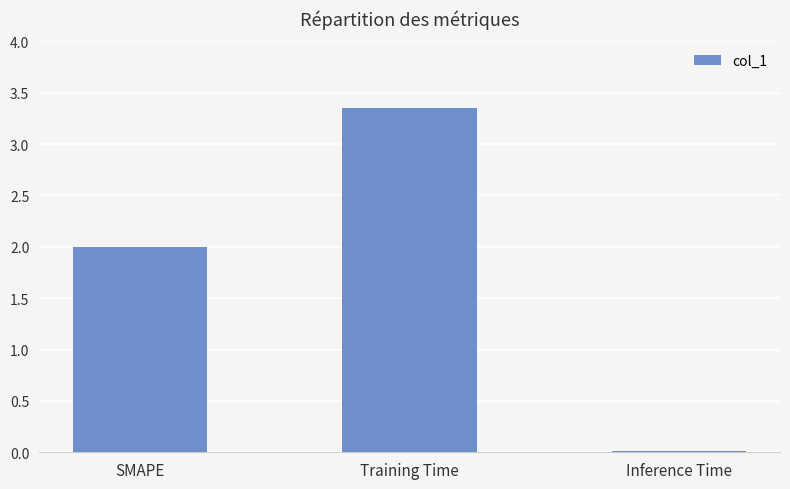

What is the change in value from SMAPE to Training Time?

+1.4